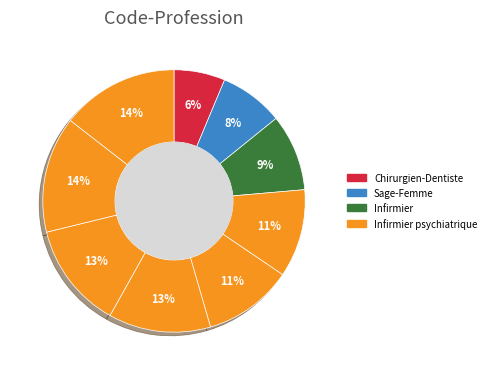

Rank the categories by value from lowest to highest.

Chirurgien-Dentiste, Sage-Femme, Infirmier, Infirmier psychiatrique, Masseur-Kinésithérapeute, Pédicure-Podologue, Orthopédiste-Orthésiste, Orthophoniste, Orthoptiste